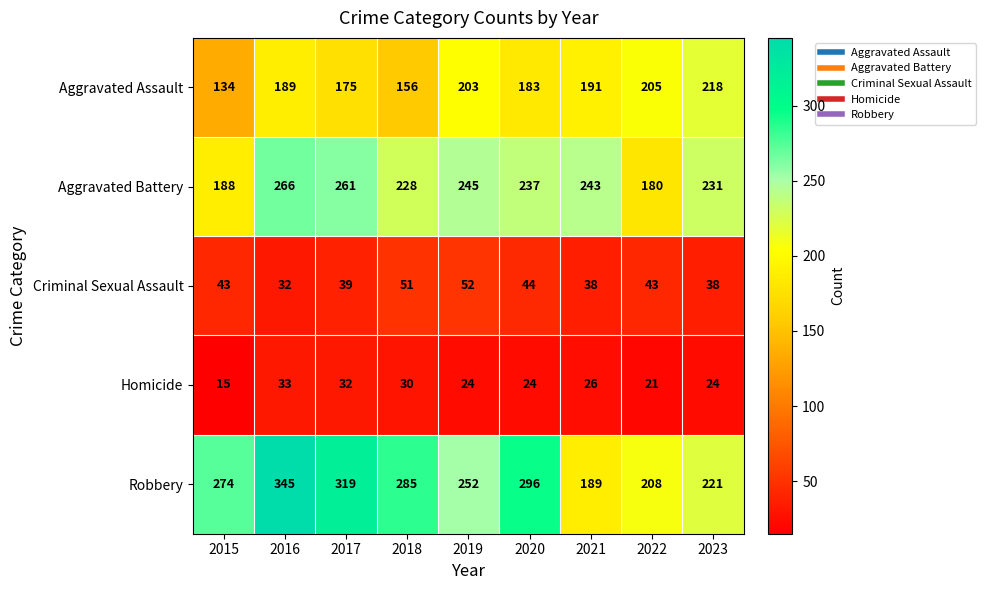

Count the Homicide values in the range 24 to 30.

5